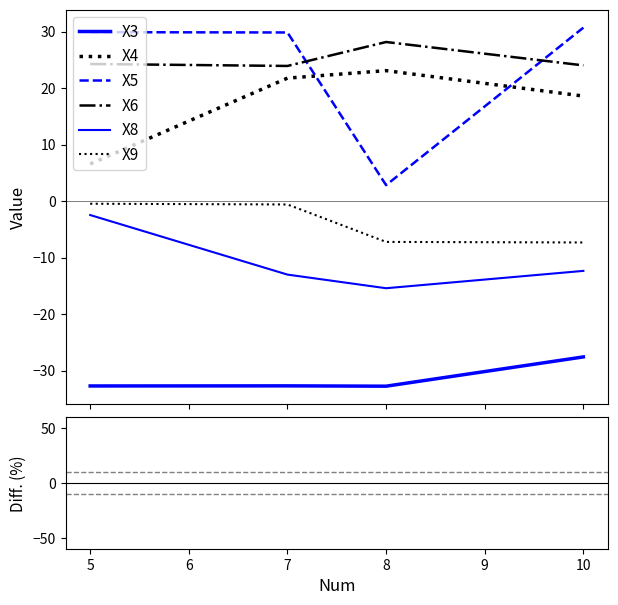

Which series has the largest total across all categories?

X6